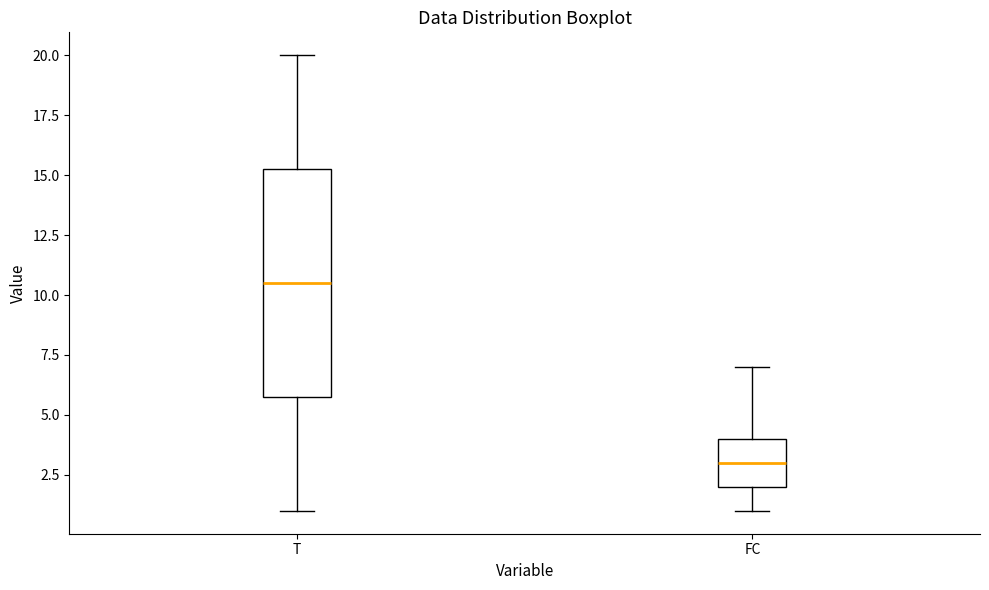

Which box has the highest median line?

T